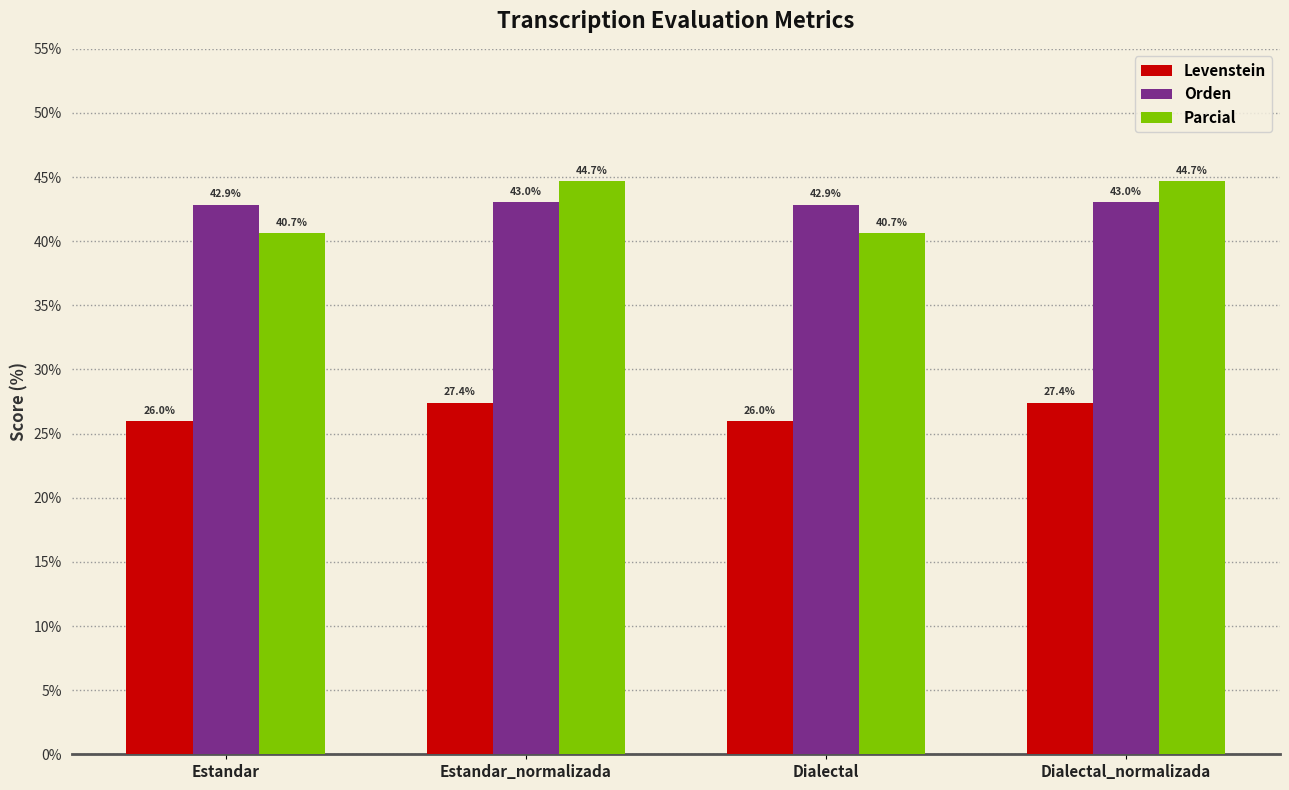

What is the difference between the maximum and second lowest values in the Parcial series?

4.0